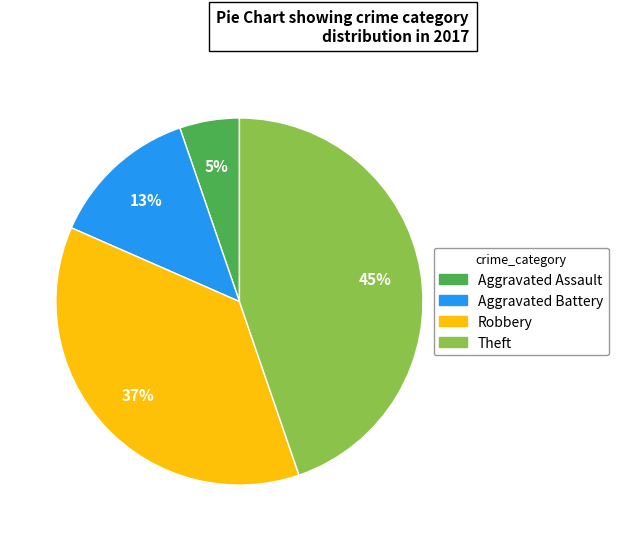

How many segments does this pie chart have?

4